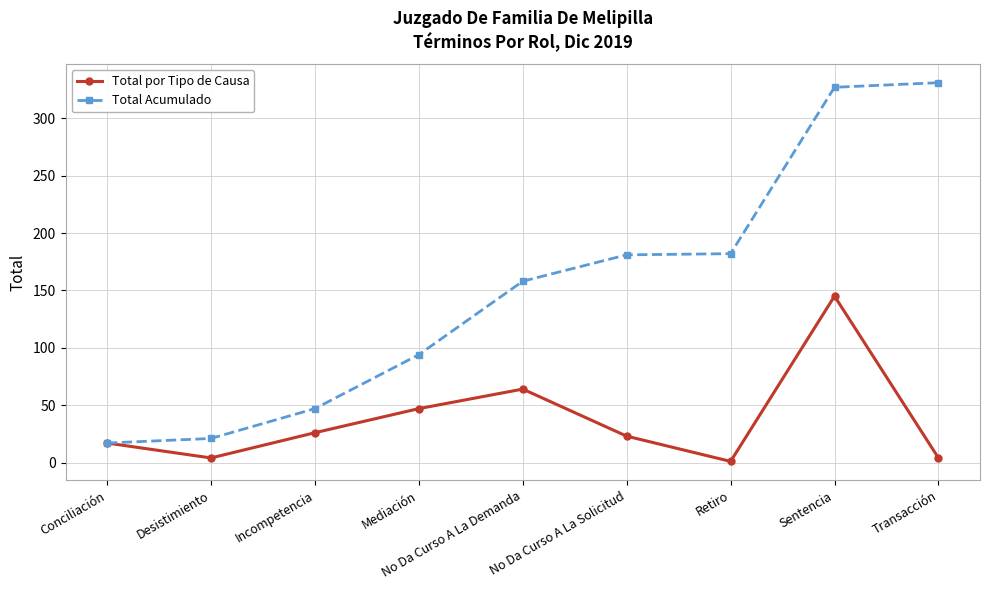

How many values in the Total por Tipo de Causa series are below 23?

4